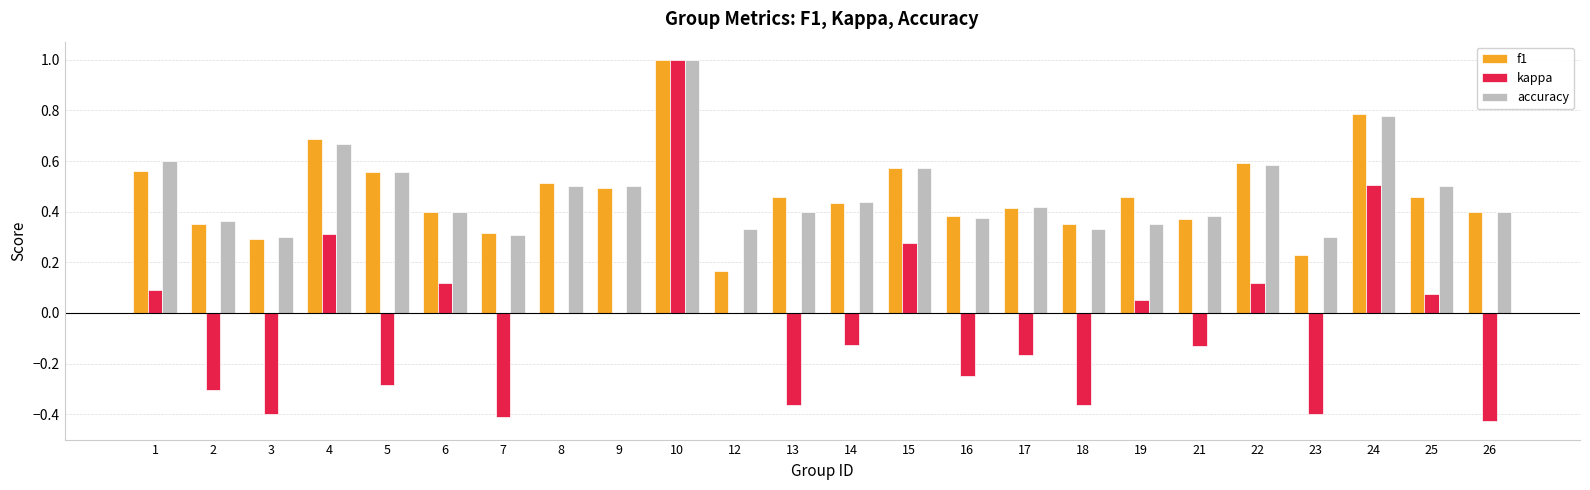

How many groups of bars are there?

24